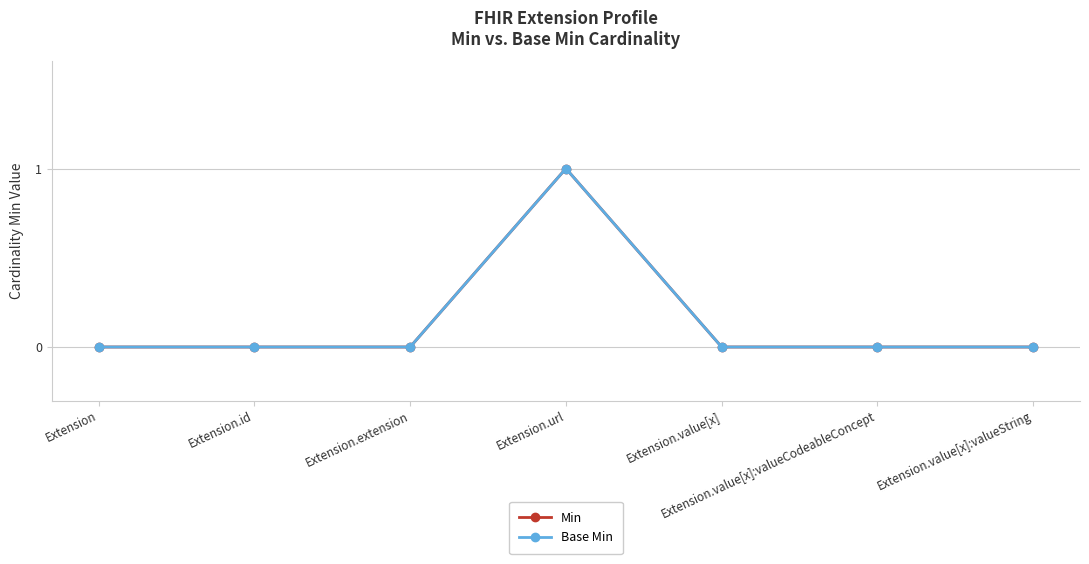

At which category does the chart reach its peak across all series?

Extension.url